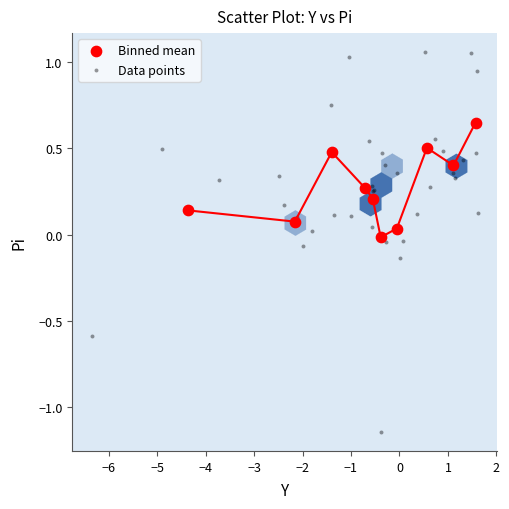

Which series reaches the maximum Y coordinate?

Data points